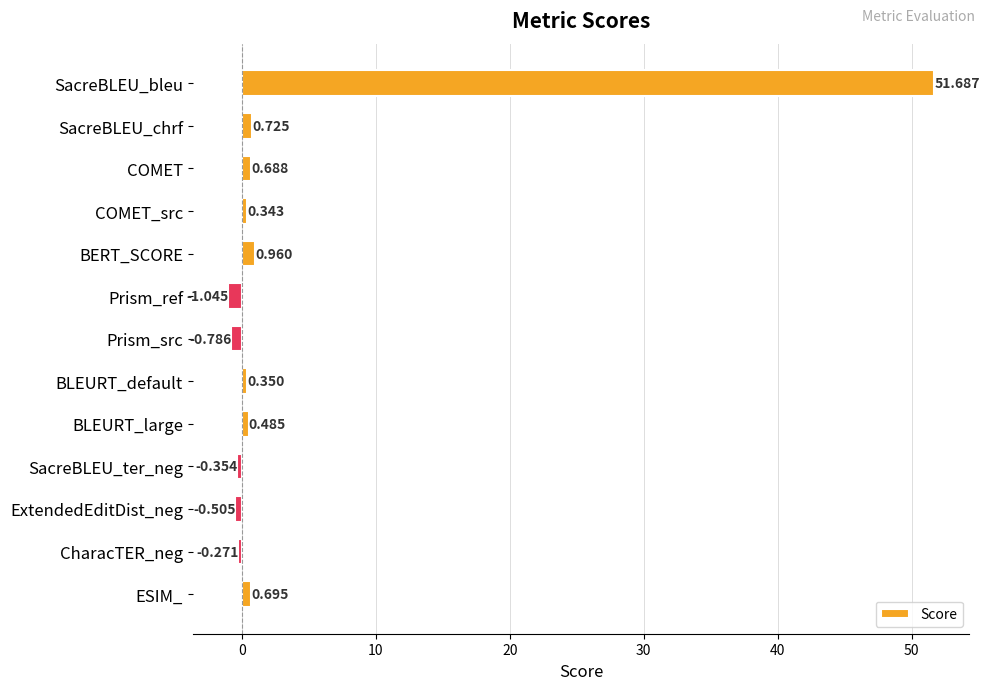

What is the label of the 7th bar from the top?

Prism_src